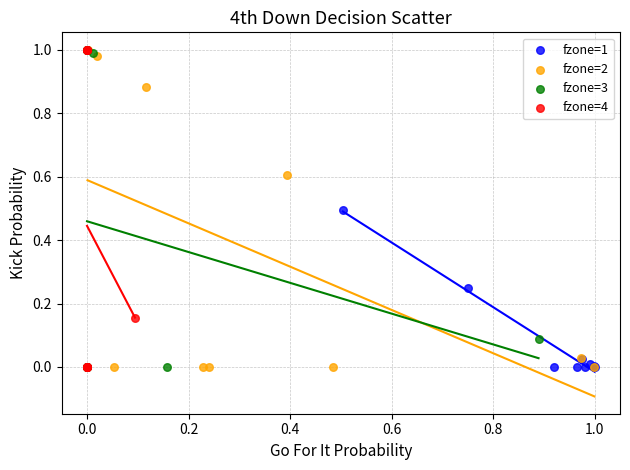

What are all the series names shown in the legend?

fzone=1, fzone=2, fzone=3, fzone=4